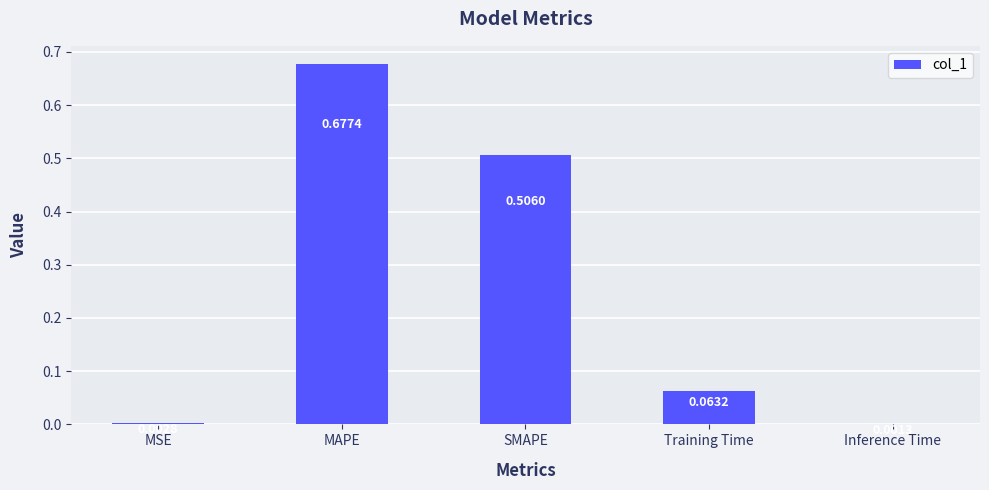

Between Training Time and SMAPE, which is larger?

SMAPE